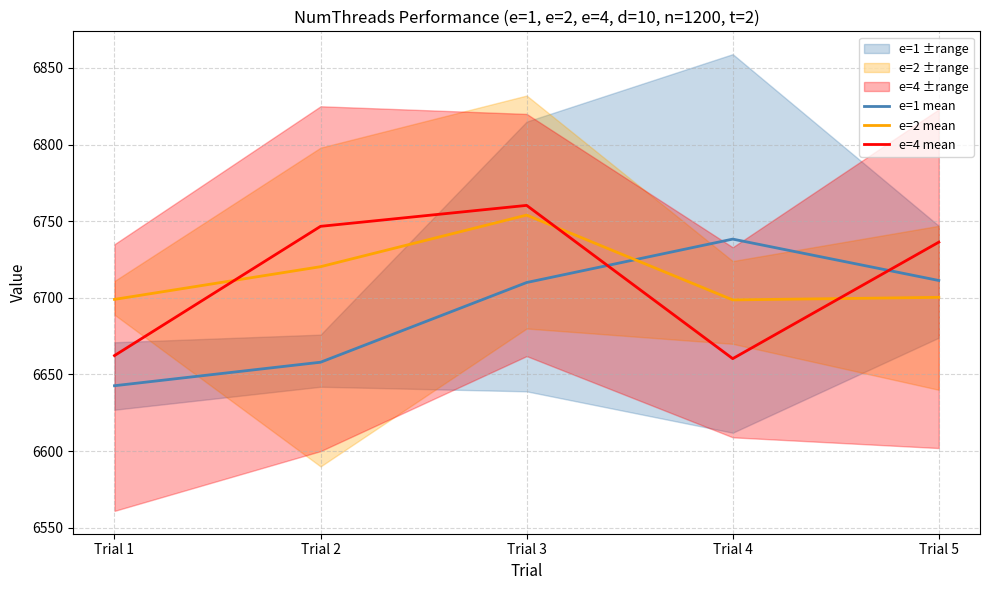

The e=4 mean series shows 6736.3 at Trial 5. True or false?

True